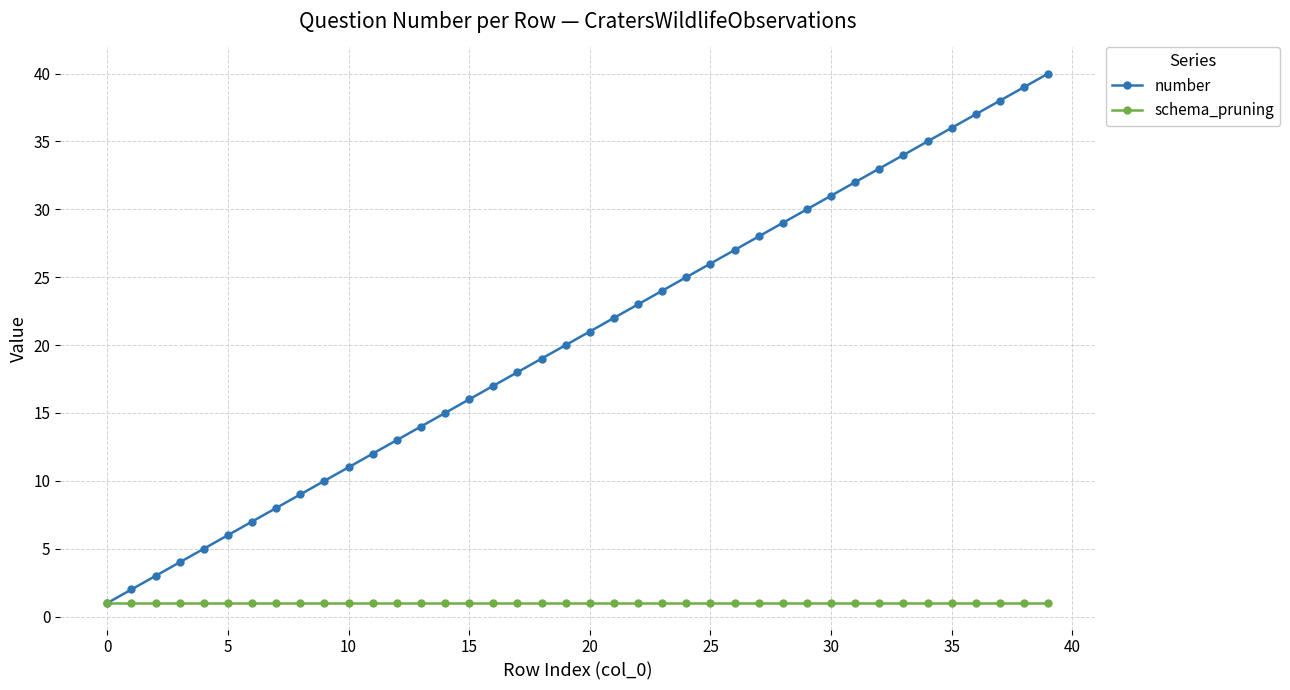

Does the chart have visible grid lines?

Yes